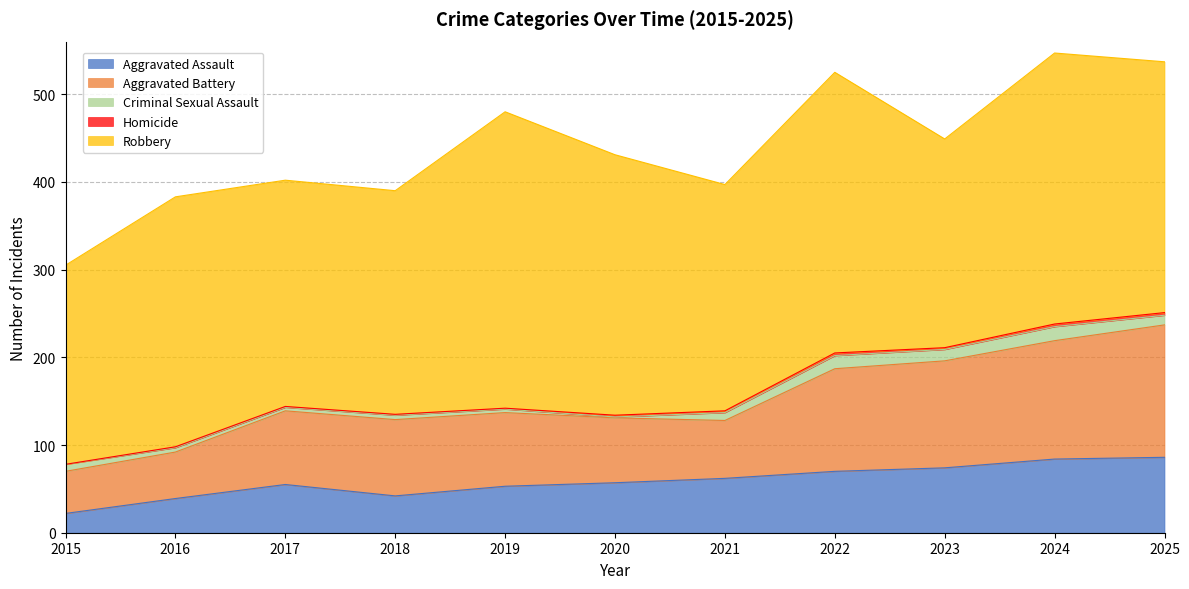

Rank the series by their maximum value, from lowest to highest.

Homicide, Criminal Sexual Assault, Aggravated Assault, Aggravated Battery, Robbery